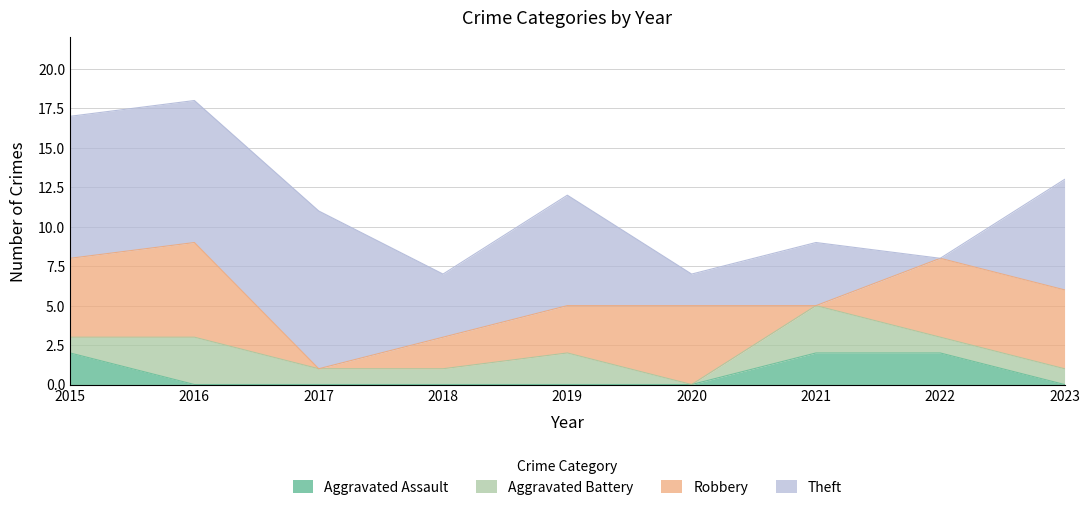

What is the value of the Robbery point at the 4th from the left?

2